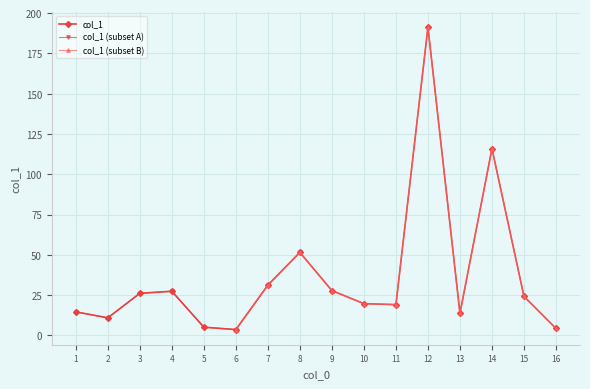

At which category does the chart reach its minimum across all series?

6